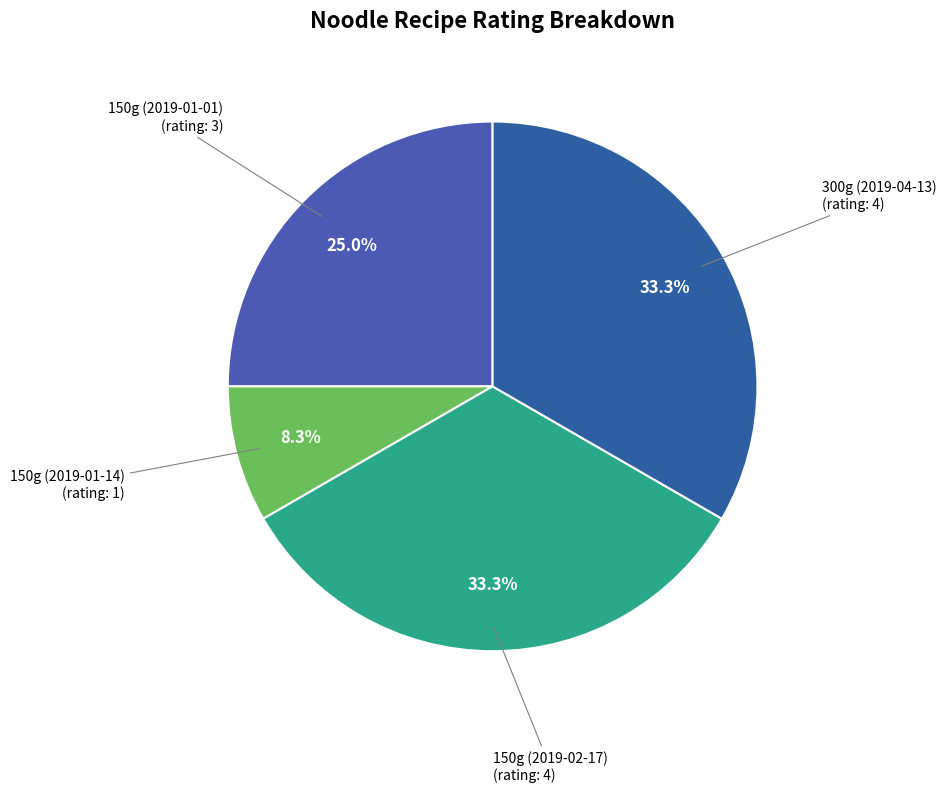

Count the number of slices in the pie.

4